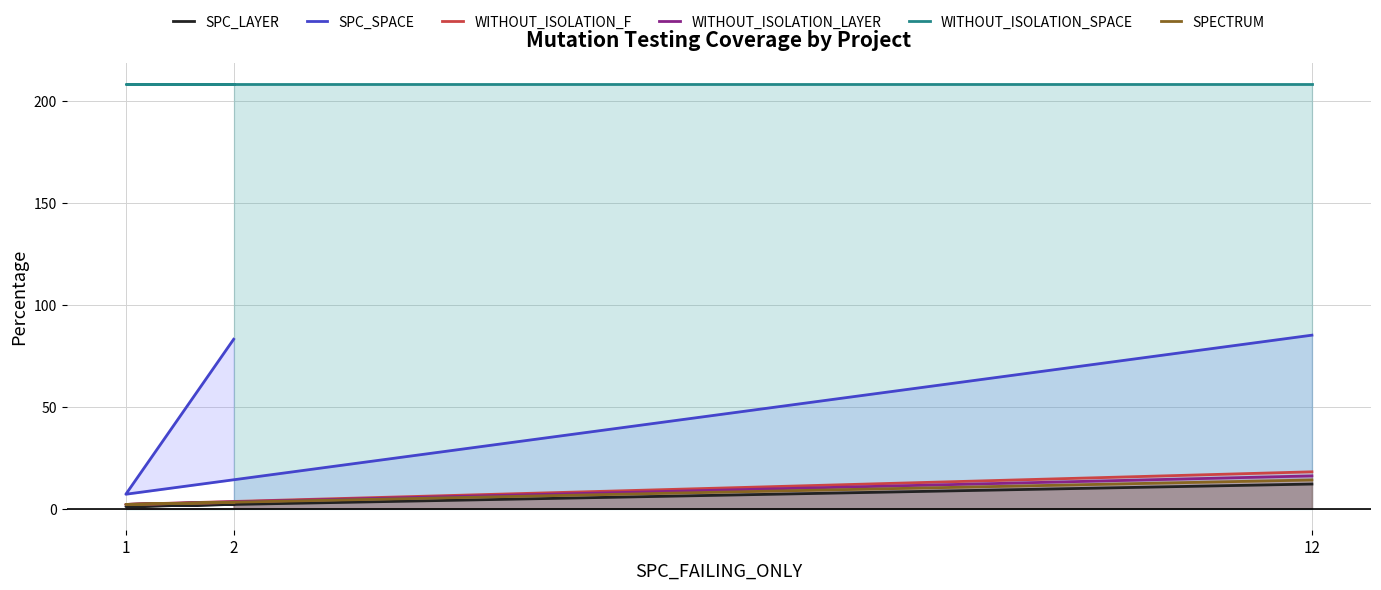

What is the spread (max minus min) of values at 12?

196